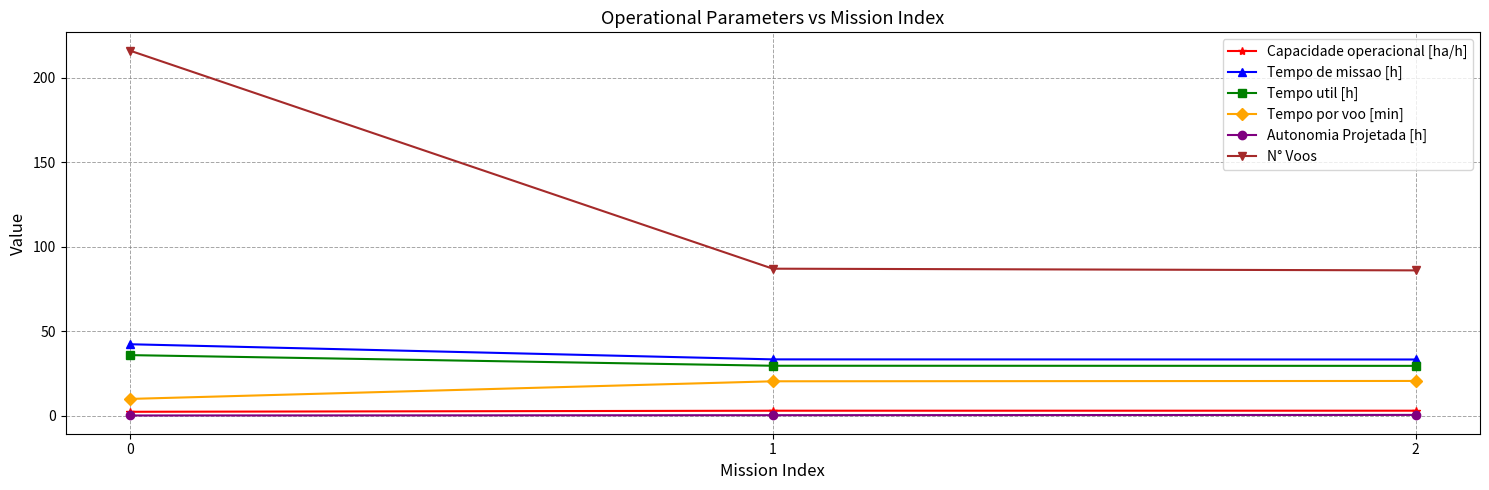

What is the minimum value shown in the chart?

0.2